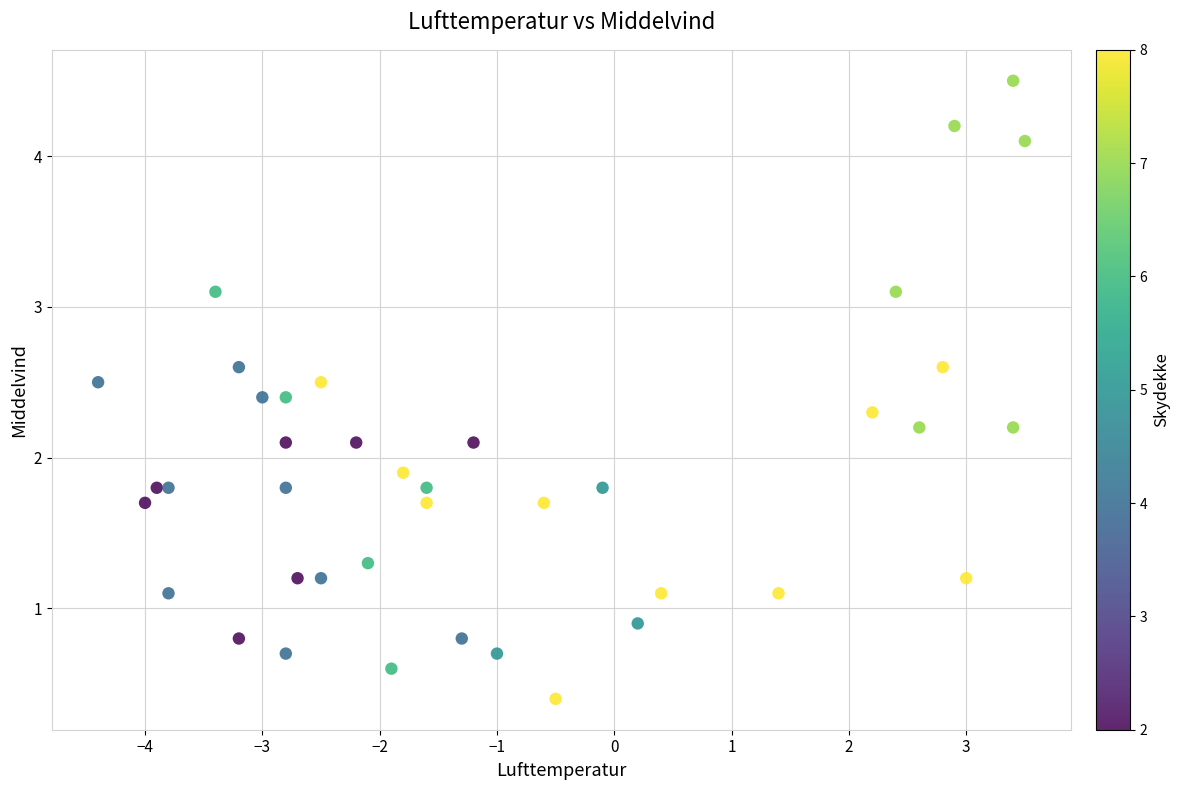

What is the range of X values (max minus min)?

7.9